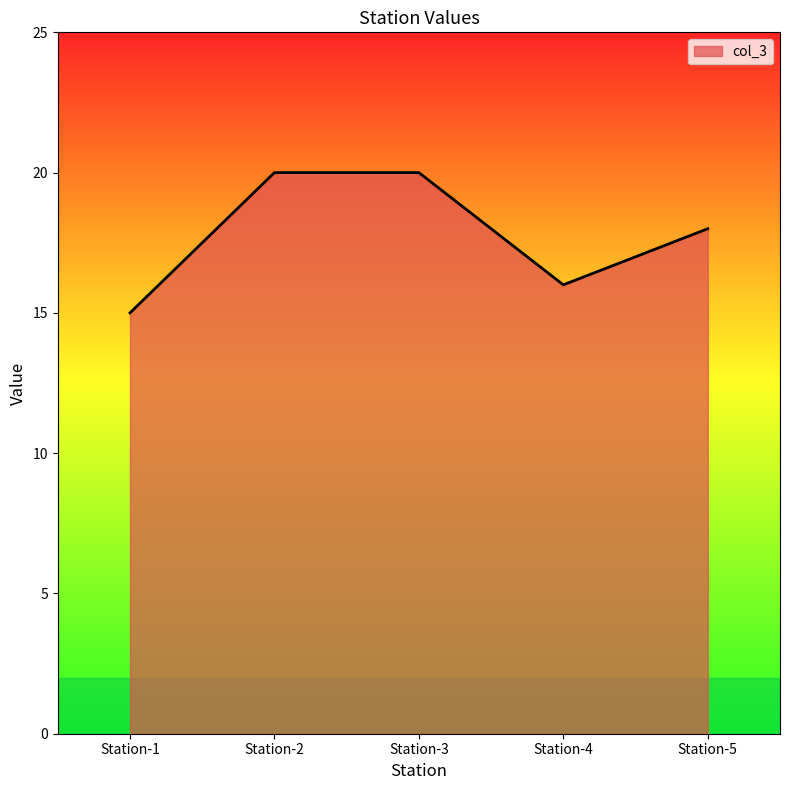

Approximately how many times larger is the value at Station-2 compared to Station-3?

1.0